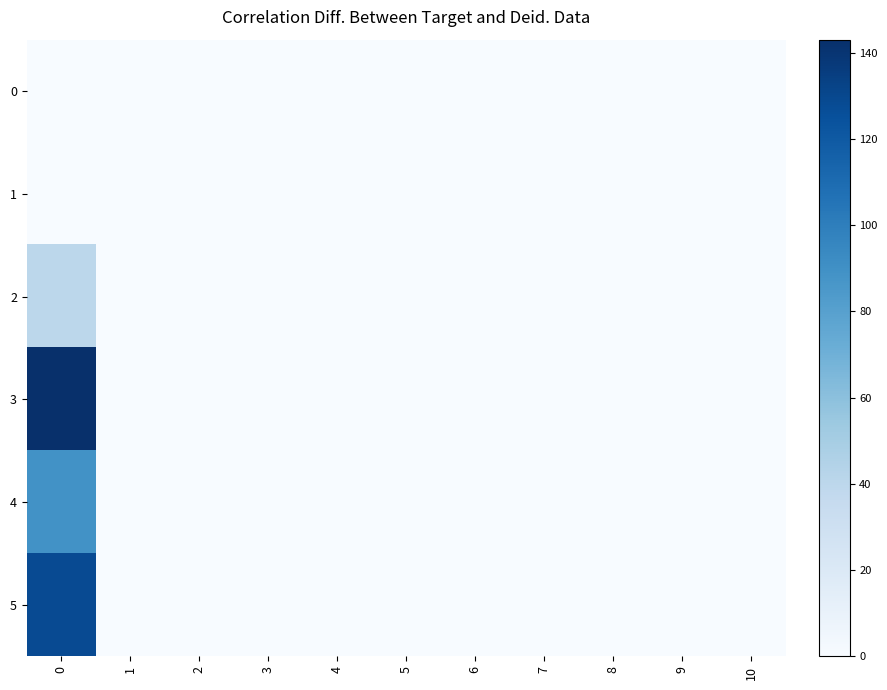

Reading right to left, extract all data points from this chart.

0: 10=0	9=0	8=0	7=0	6=0	5=0	4=0	3=0	2=0	1=0	0=0
1: 10=0	9=0	8=0	7=0	6=0	5=0	4=0	3=0	2=0	1=0	0=0
2: 10=0	9=0	8=0	7=0	6=0	5=0	4=0	3=0	2=0	1=0	0=40
3: 10=0	9=0	8=0	7=0	6=0	5=0	4=0	3=0	2=0	1=0	0=143
4: 10=0	9=0	8=0	7=0	6=0	5=0	4=0	3=0	2=0	1=0	0=89
5: 10=0	9=0	8=0	7=0	6=0	5=0	4=0	3=0	2=0	1=0	0=128